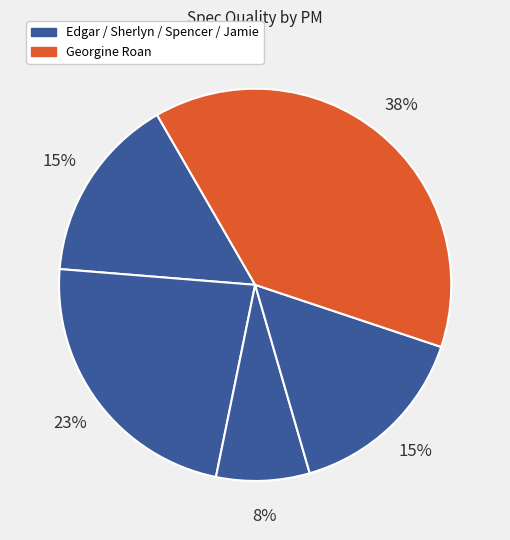

How many segments does this pie chart have?

5